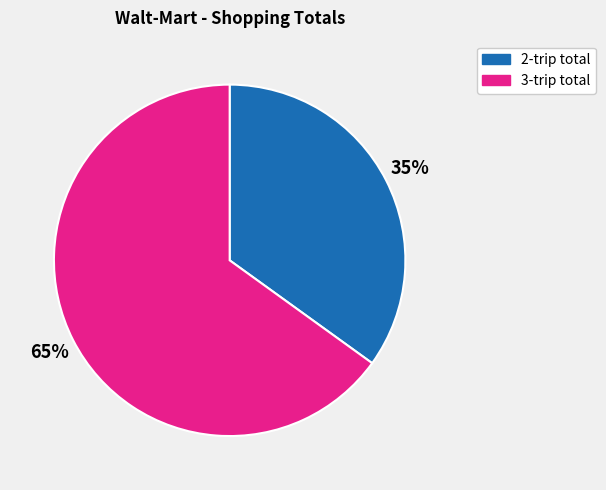

To the nearest percent, what is the difference between the largest and smallest slice percentages?

30%